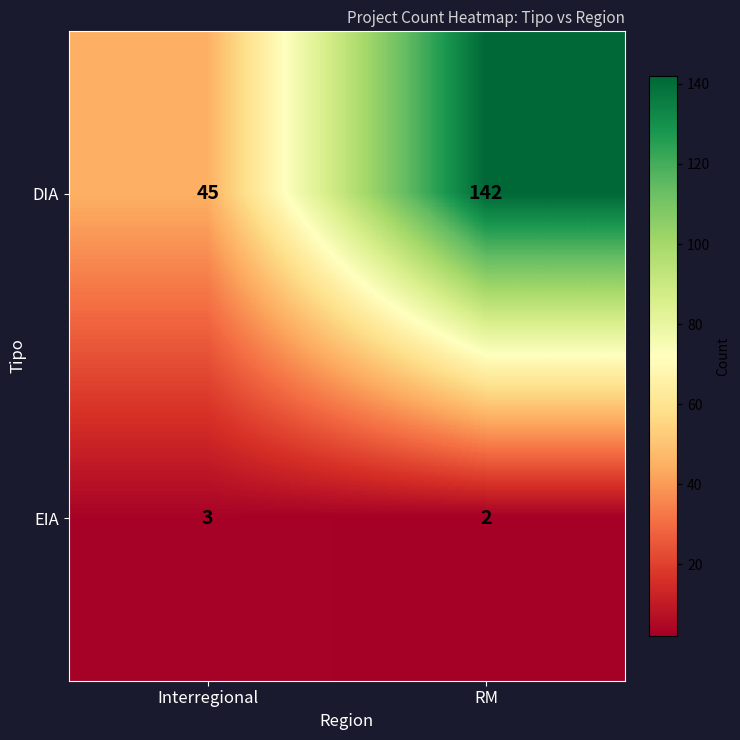

At which category is the sum across all series the highest?

RM